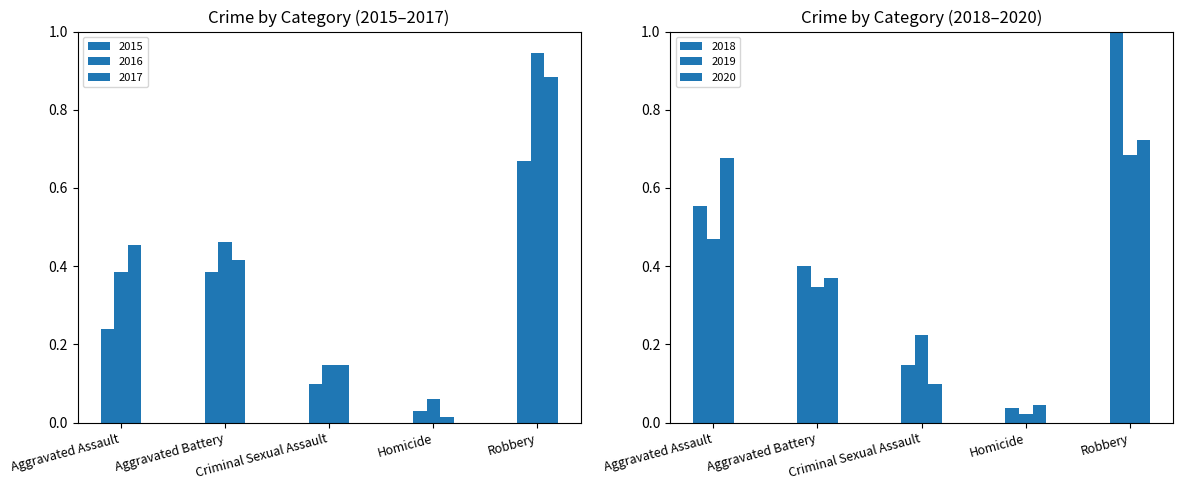

Where is 2016 nearest to the value 0?

Homicide